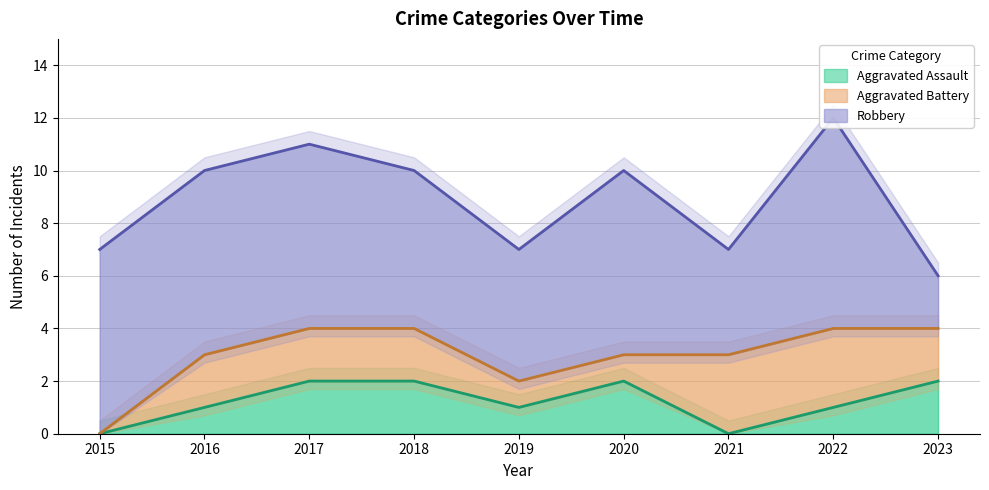

Where is the first local minimum for Robbery?

2019